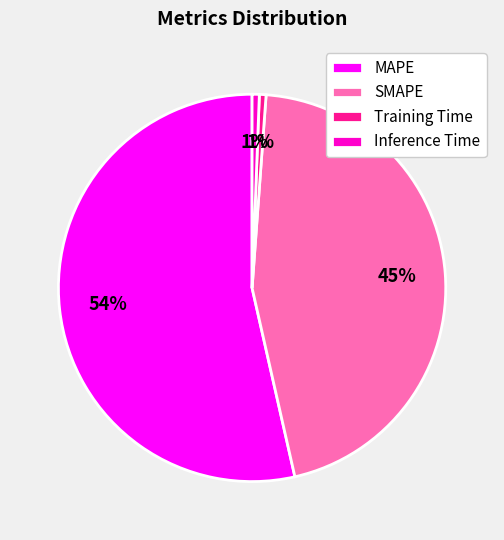

What is the largest slice in the pie chart?

MAPE